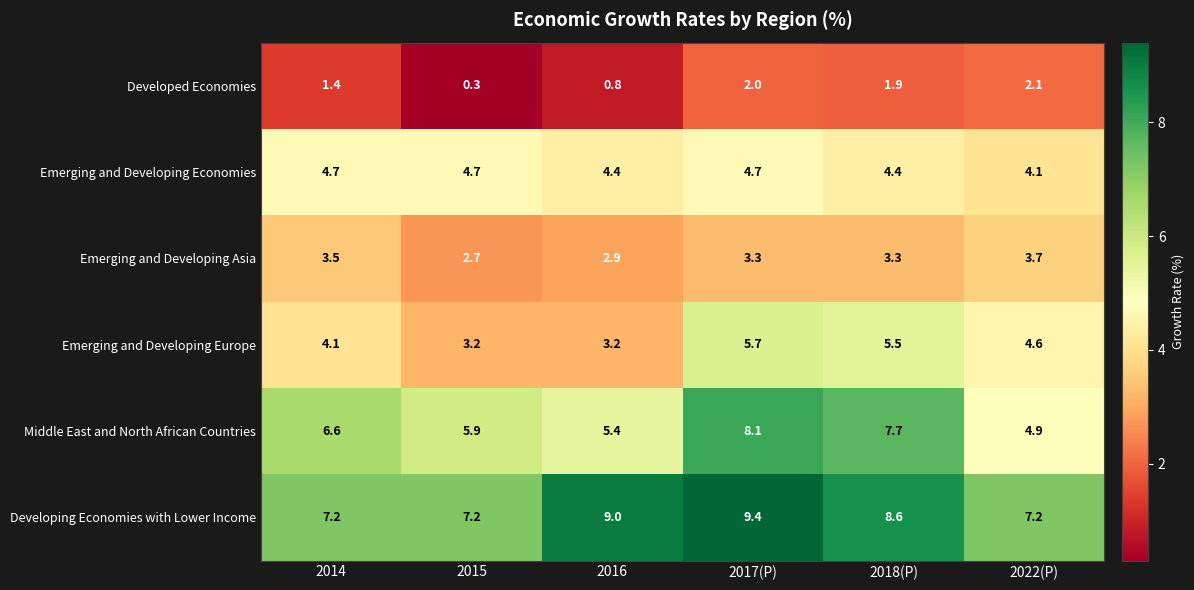

At which label is Developed Economies closest to 1?

2016